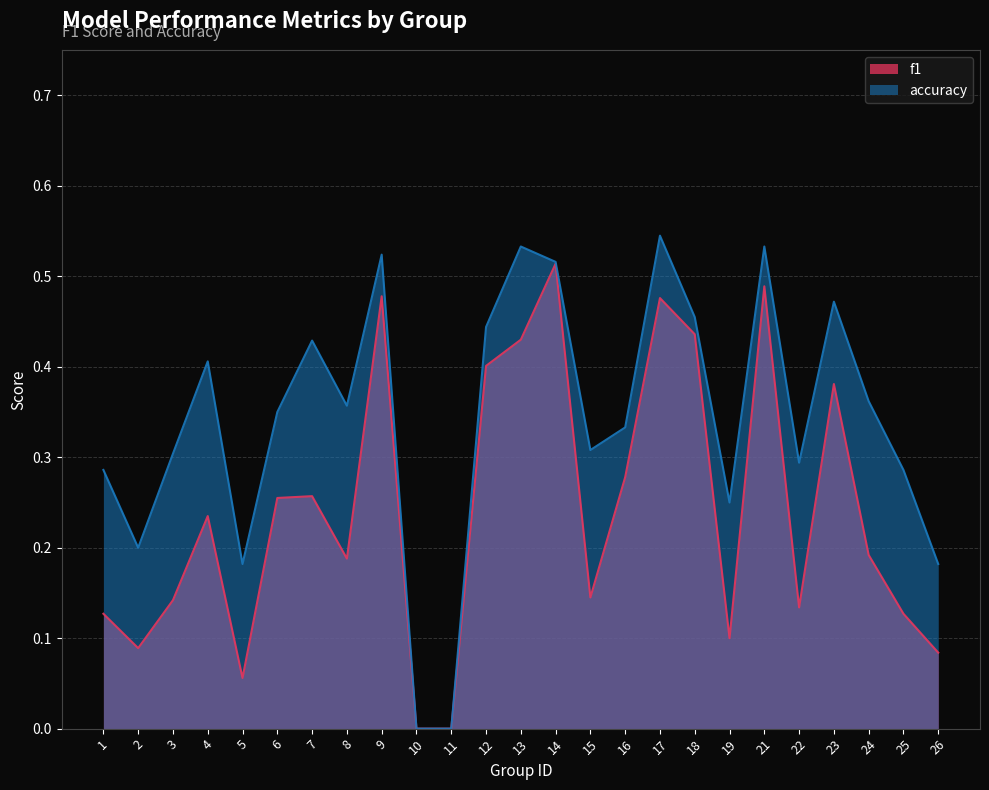

True or false: accuracy and f1 cross at least once.

False